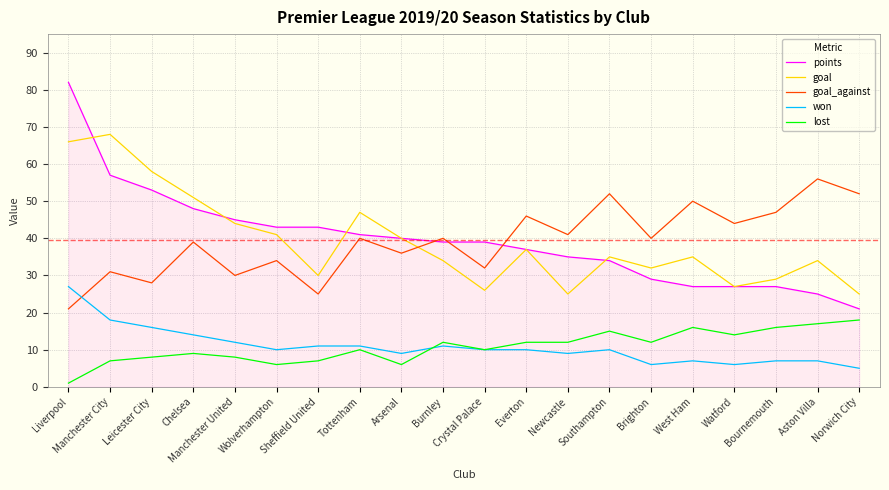

Reading left to right, transcribe all the data shown in this chart.

points: 82	57	53	48	45	43	43	41	40	39	39	37	35	34	29	27	27	27	25	21
goal: 66	68	58	51	44	41	30	47	40	34	26	37	25	35	32	35	27	29	34	25
goal_against: 21	31	28	39	30	34	25	40	36	40	32	46	41	52	40	50	44	47	56	52
won: 27	18	16	14	12	10	11	11	9	11	10	10	9	10	6	7	6	7	7	5
lost: 1	7	8	9	8	6	7	10	6	12	10	12	12	15	12	16	14	16	17	18